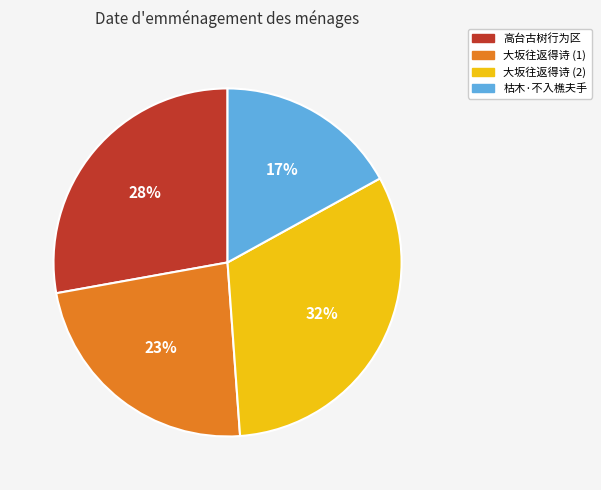

What is the ratio of the value at 高台古树行为区 to the value at 大坂往返得诗 (2)?

0.9